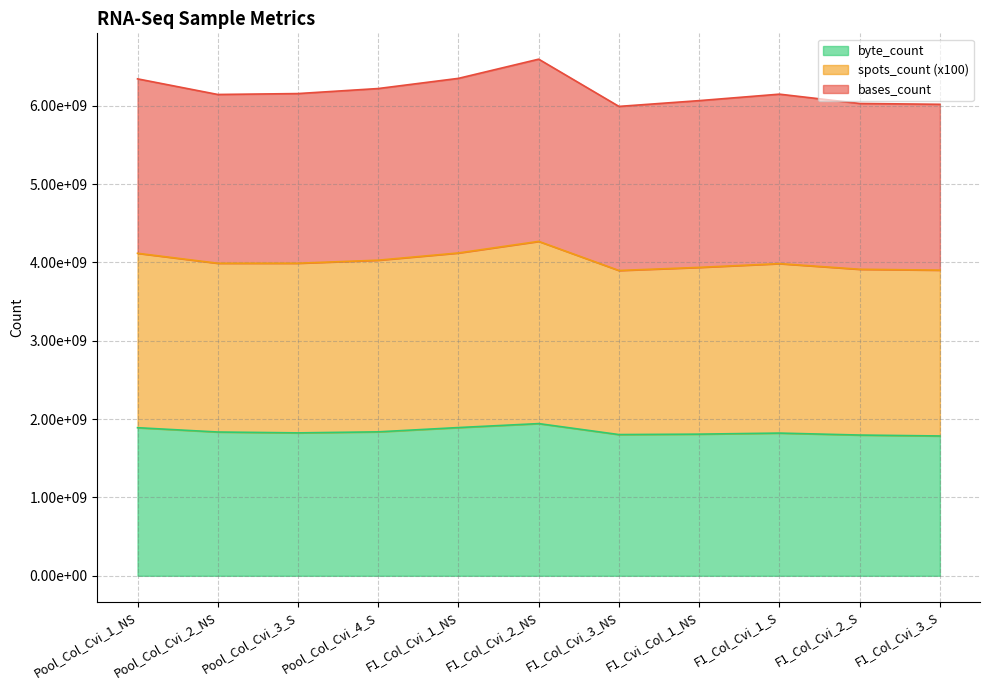

At which label does bases_count first exceed 6147148593?

Pool_Col_Cvi_1_NS